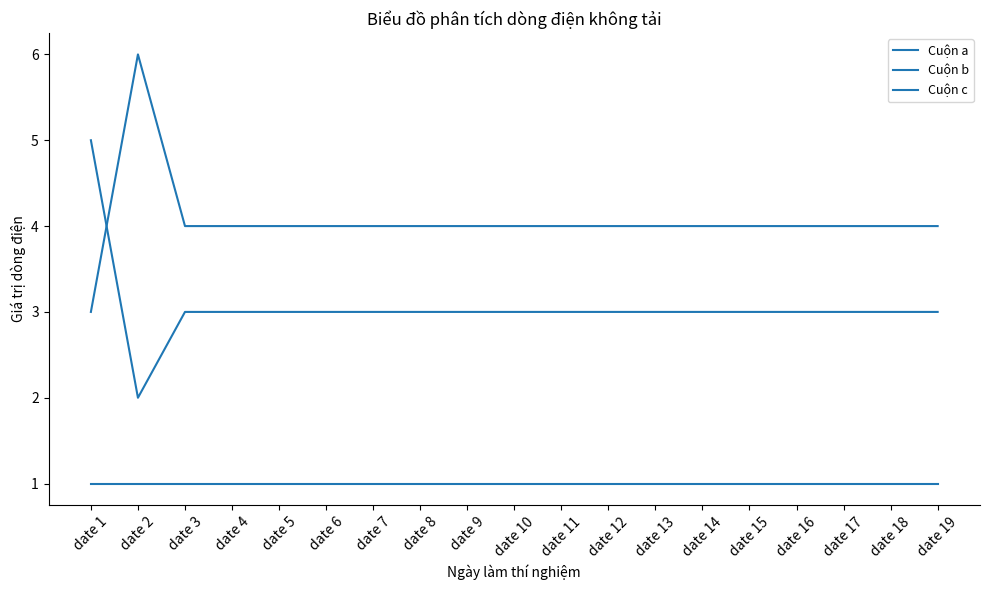

What is the value of the Cuộn a point at the 8th from the left?

1